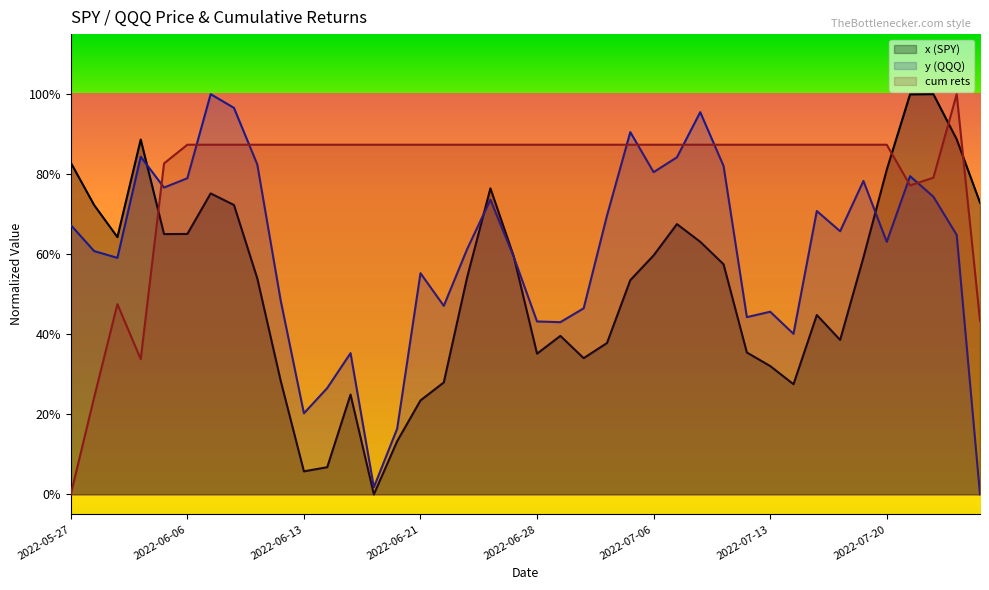

Which label corresponds to the smallest value in the chart?

2022-06-16